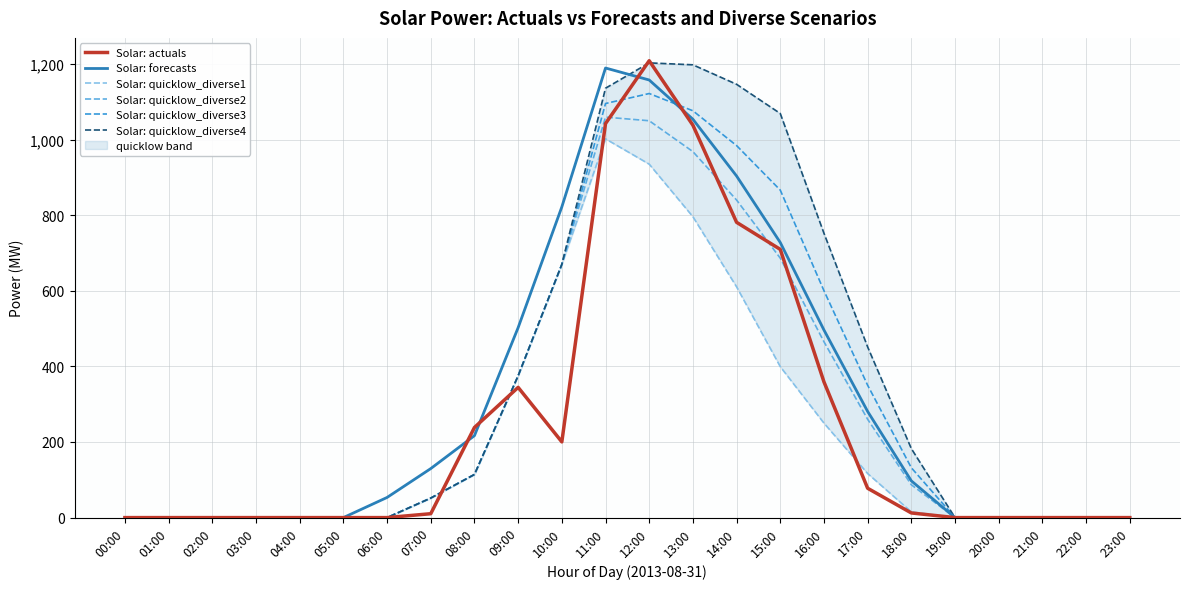

At which category does the chart reach its peak across all series?

12:00